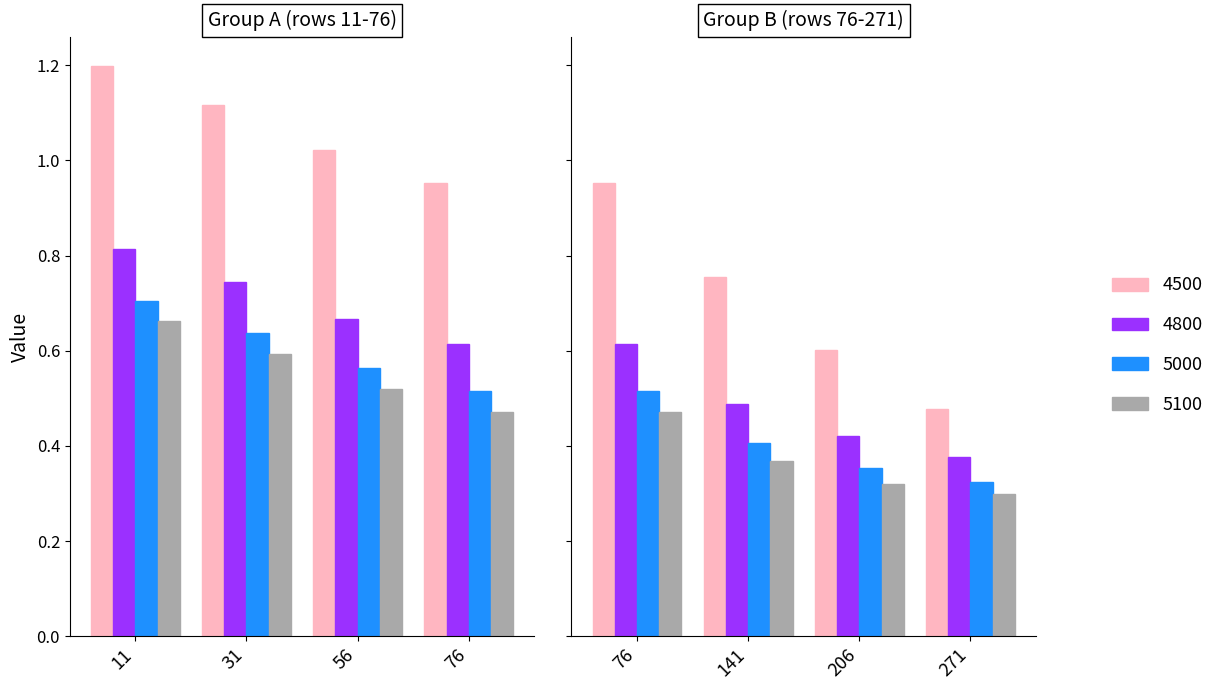

The 4500 series shows 1.1 at 31. True or false?

True